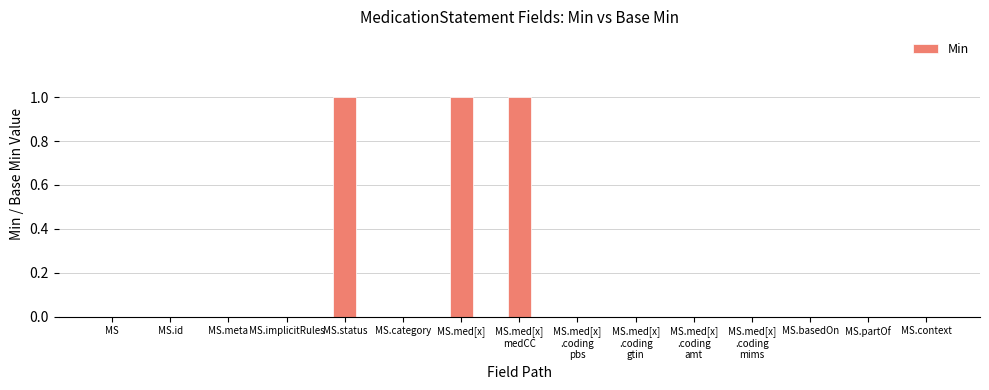

Reading left to right, what are all the values shown in this chart?

MS=0	MS.id=0	MS.meta=0	MS.implicitRules=0	MS.status=1	MS.category=0	MS.med[x]=1	MS.med[x]
medCC=1	MS.med[x]
.coding
pbs=0	MS.med[x]
.coding
gtin=0	MS.med[x]
.coding
amt=0	MS.med[x]
.coding
mims=0	MS.basedOn=0	MS.partOf=0	MS.context=0